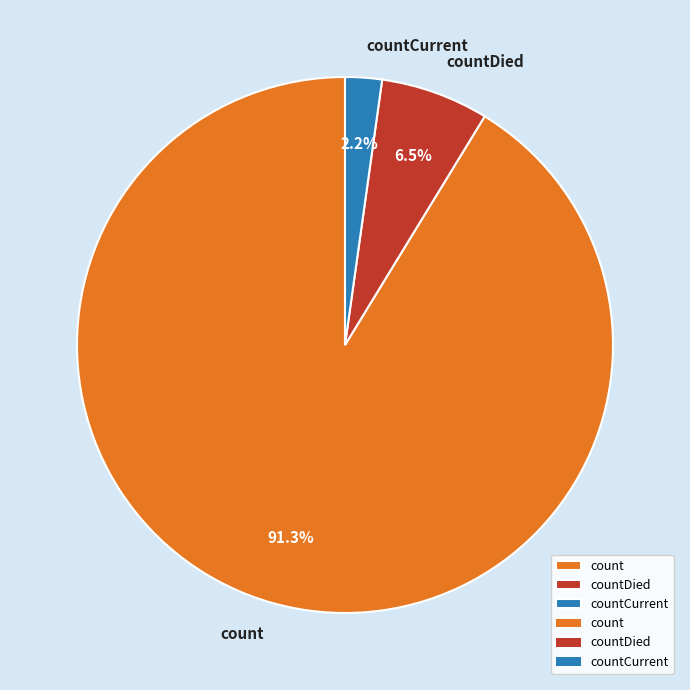

Approximately how many times larger is the value at countDied compared to count?

0.1